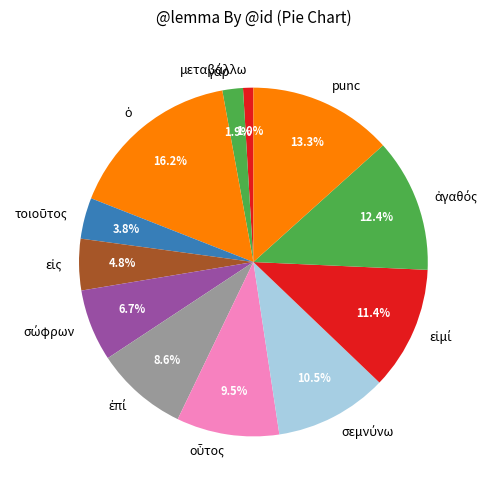

What percentage is NOT represented by punc?

86.7%